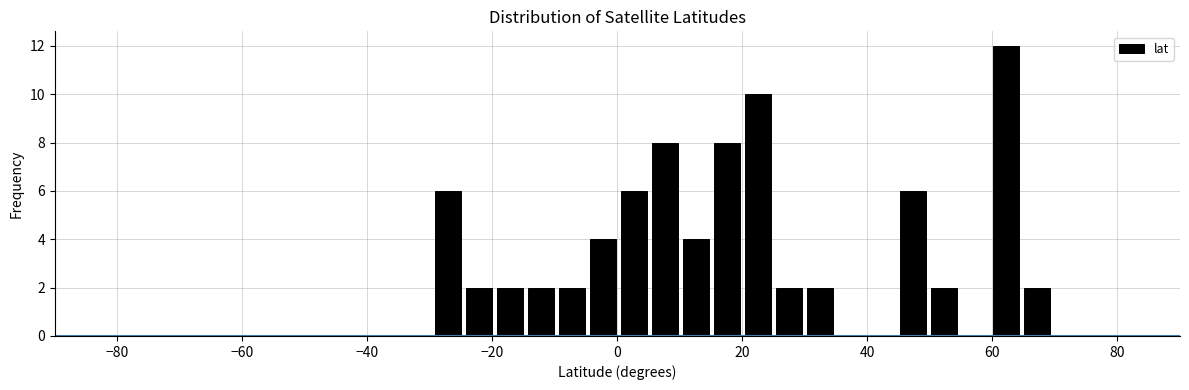

Read against the x-axis, roughly where is the centre of the tallest bar?

62